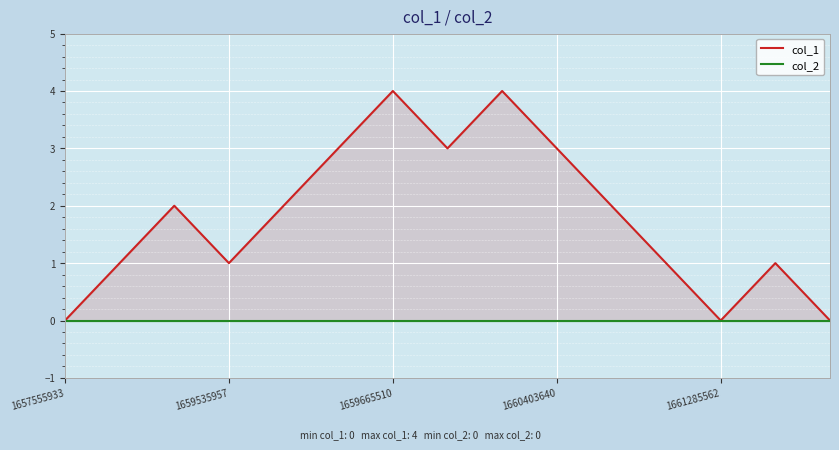

Which category has the lowest value in the col_2 series?

1657555933